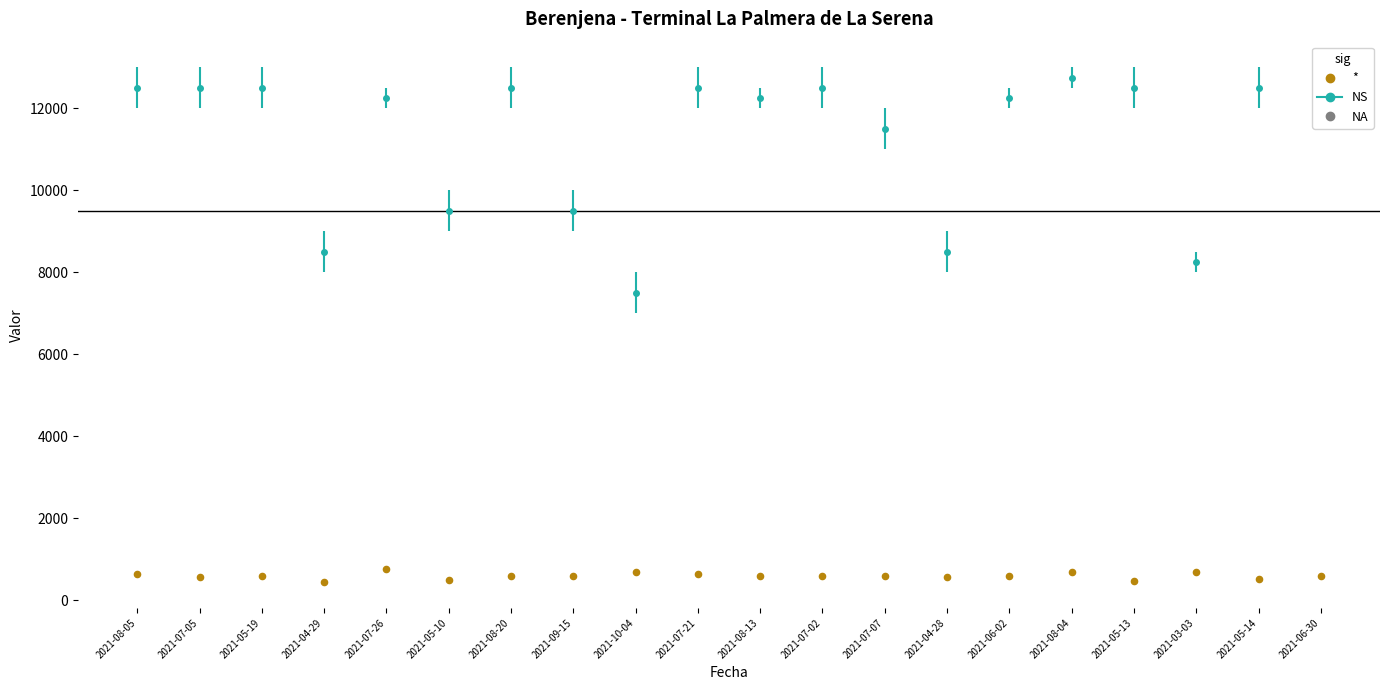

What is the range of Y values (max minus min)?

320